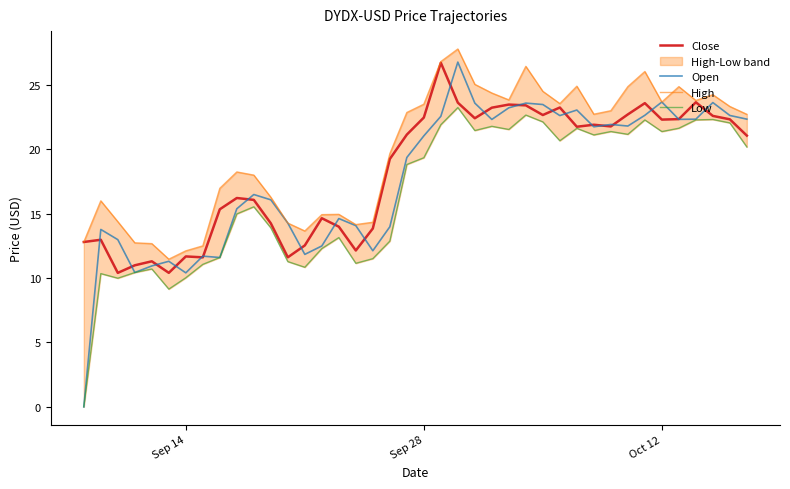

Is this an area chart (filled region under the line)?

No